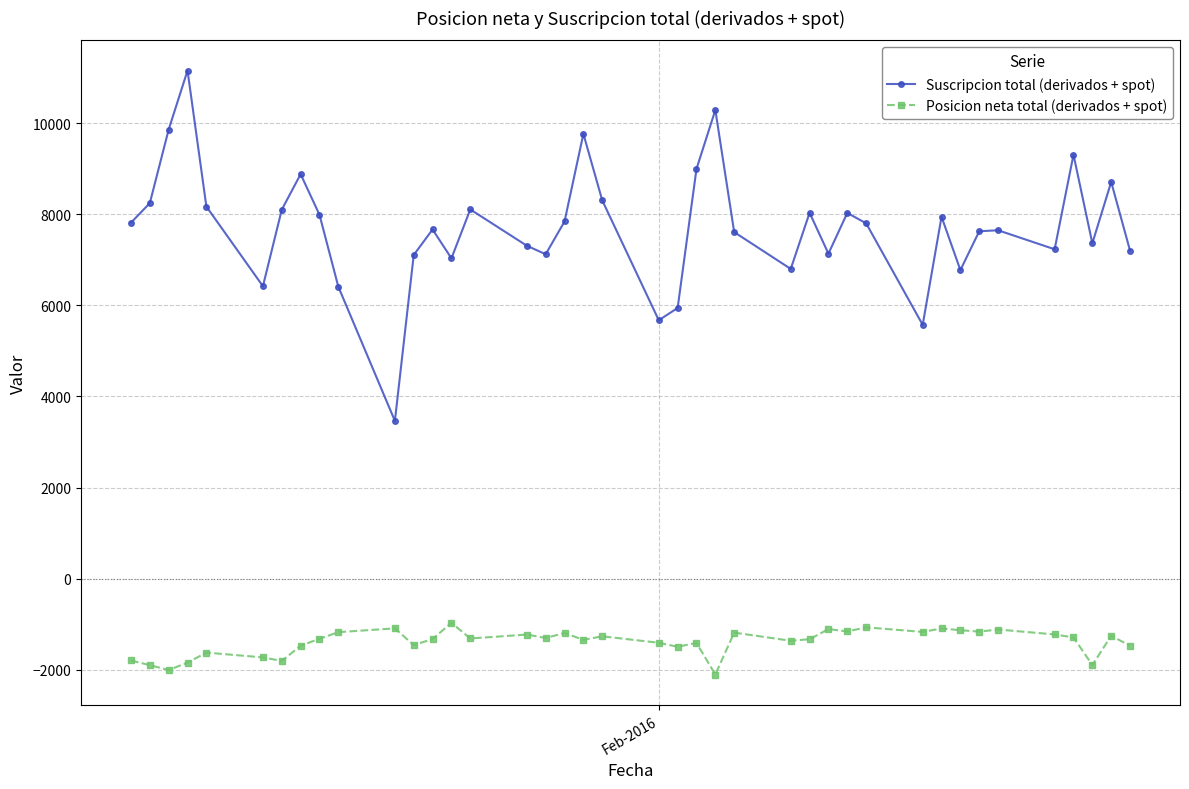

What is the average value of the Suscripcion total (derivados + spot) series?

7710